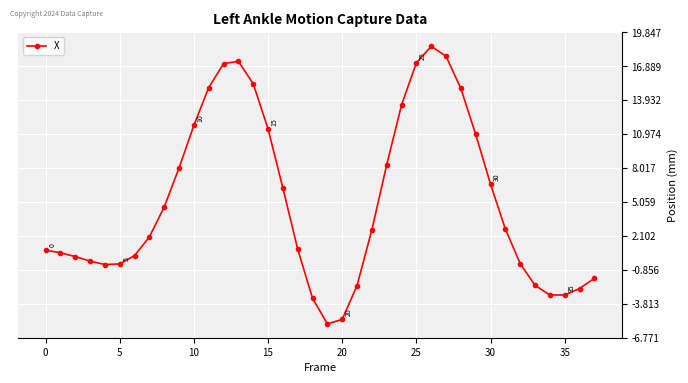

What is the smallest value displayed?

-5.6